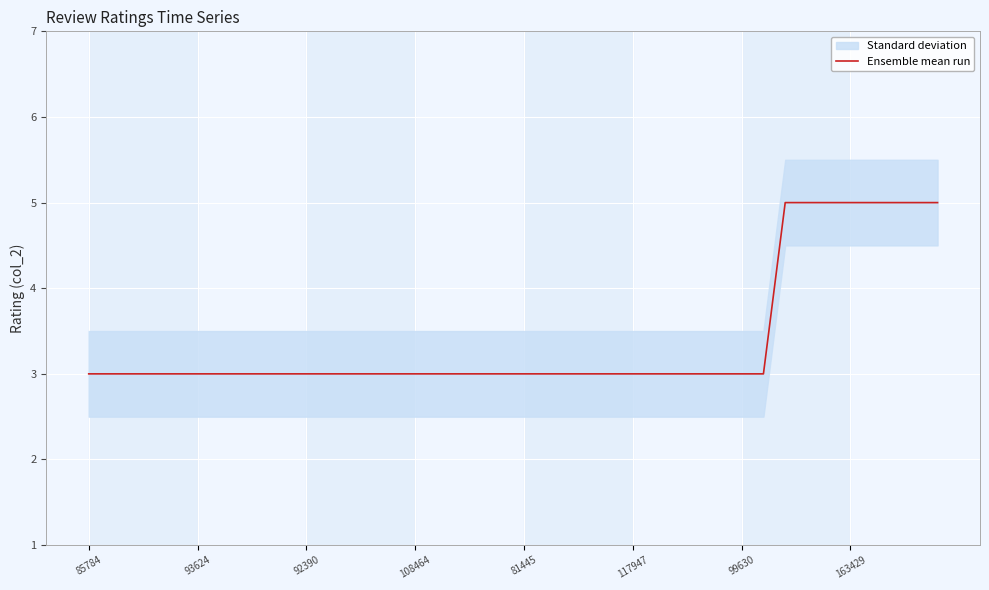

True or false: Ensemble mean run has a value of 3 at 108464.

True